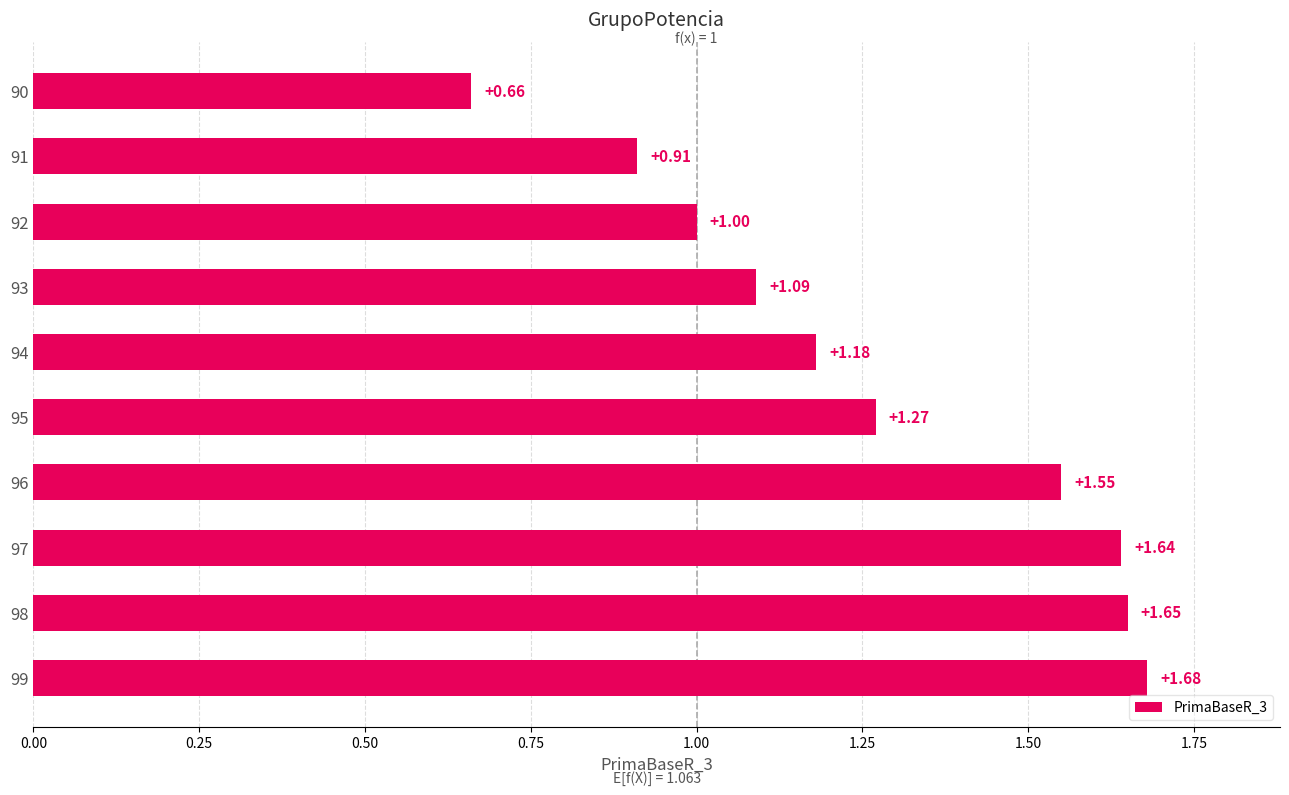

Are the bars horizontal?

Yes